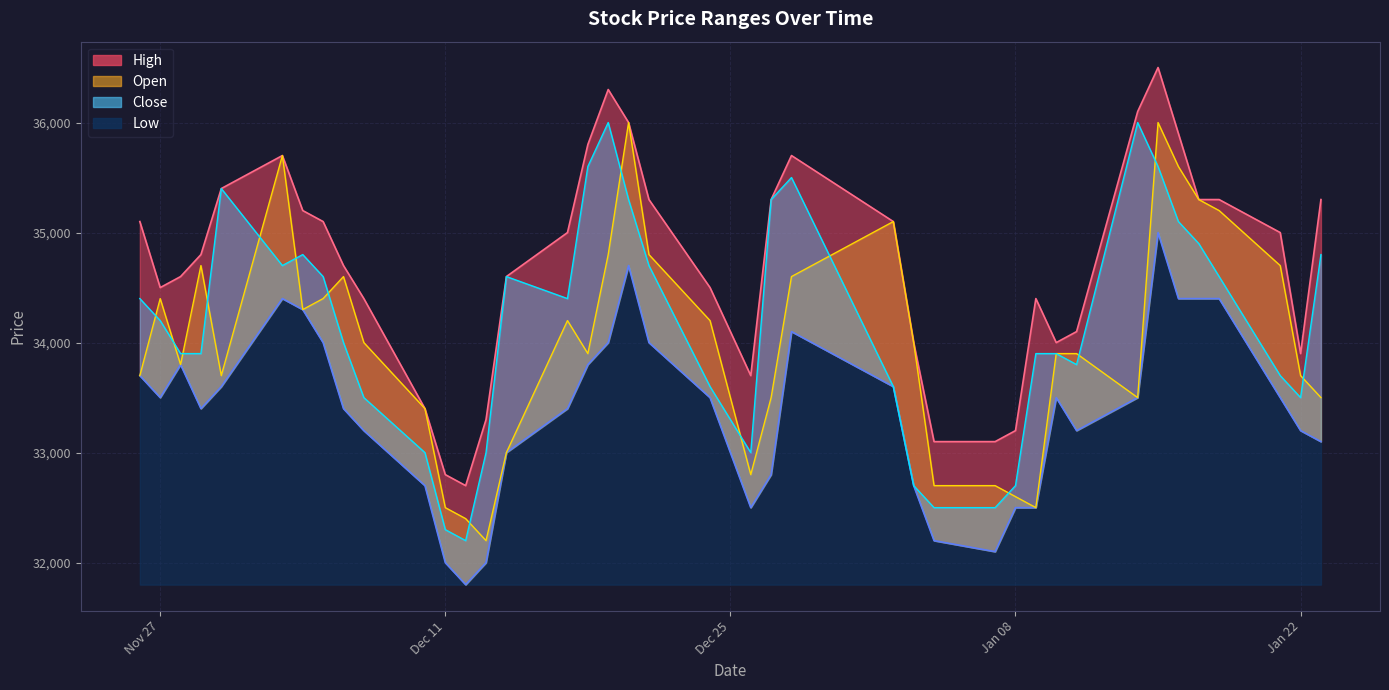

How many lines are shown in the chart?

4